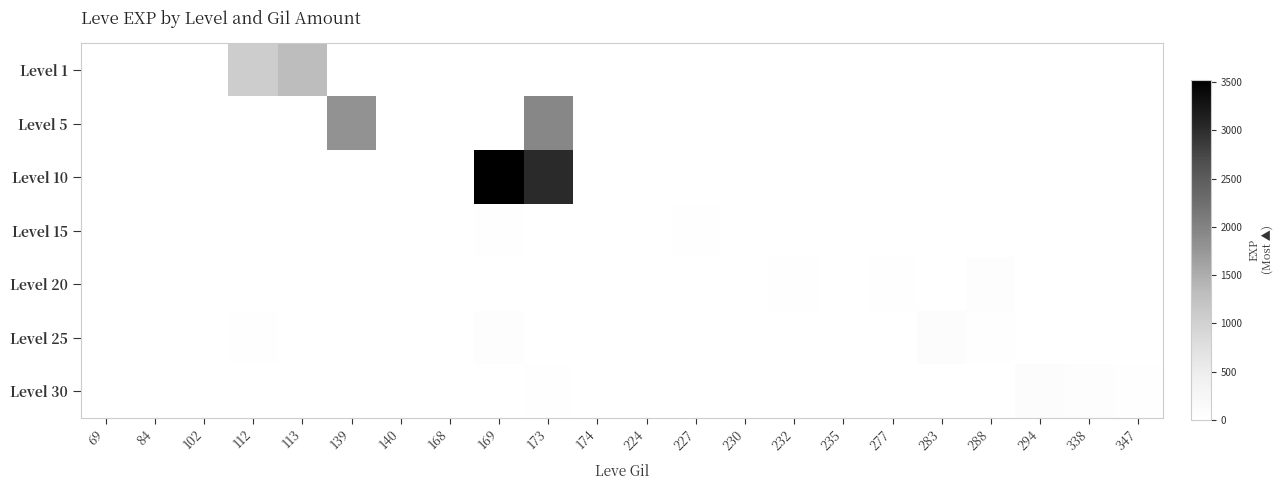

At how many categories does at least one series exceed 1598?

3